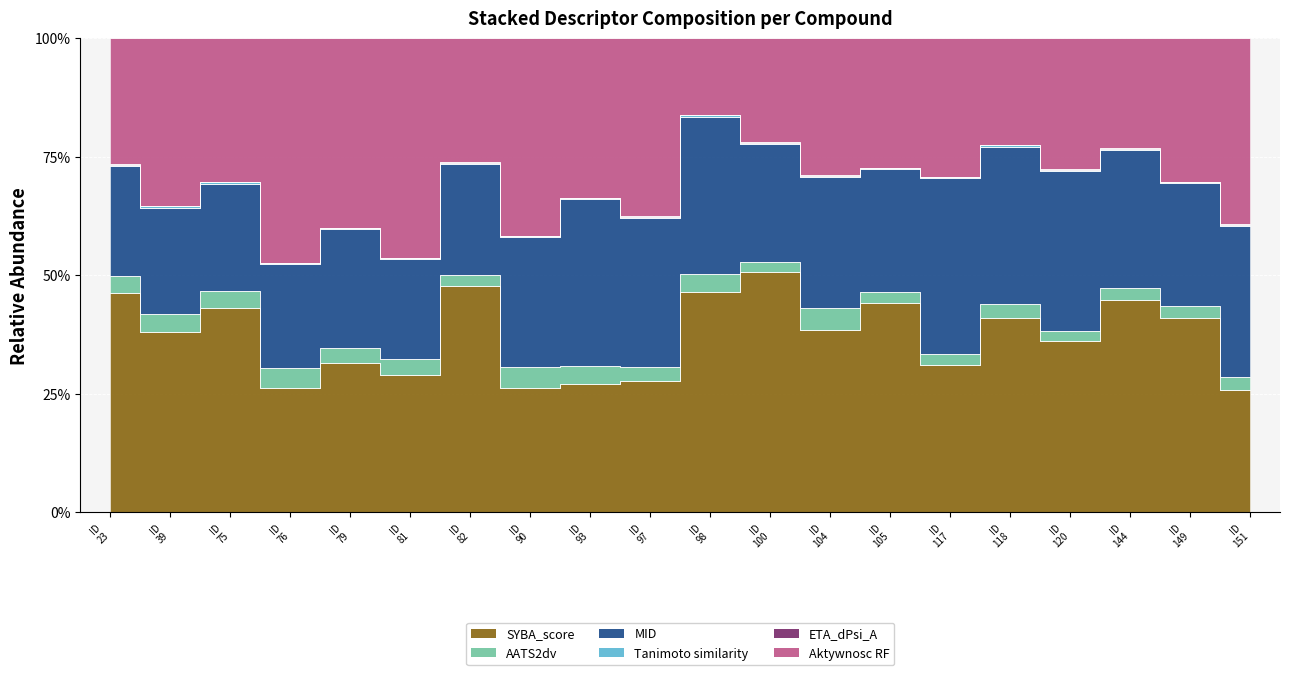

Count the number of categories in the chart.

20